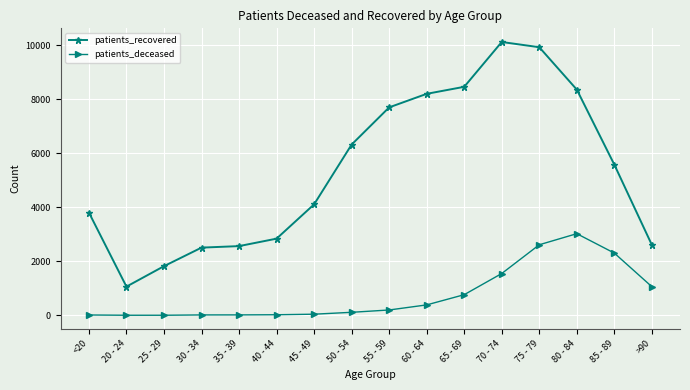

Does the chart display data point markers on the line(s)?

Yes